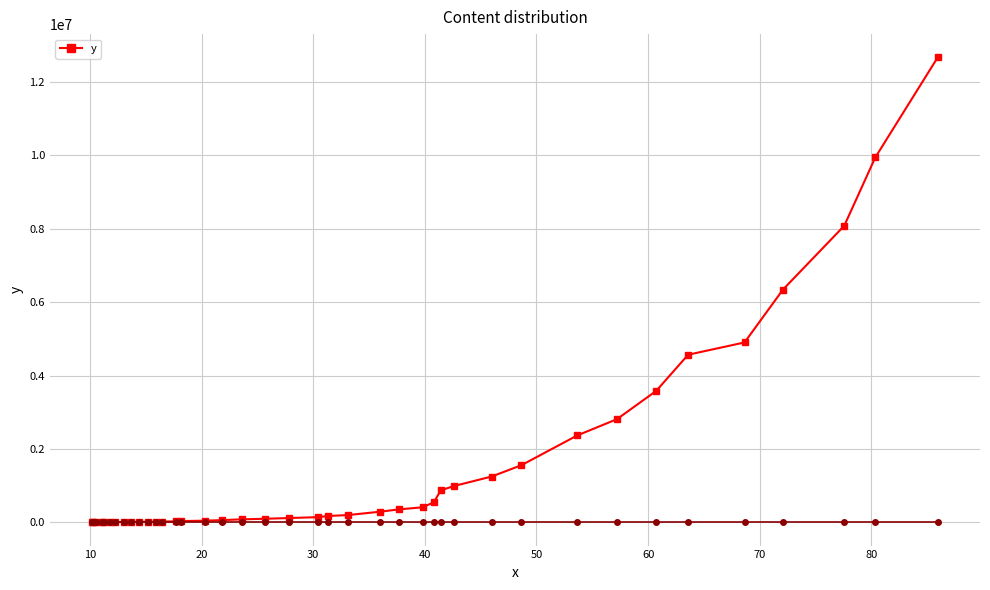

What is the highest value of the y series?

12667525.8